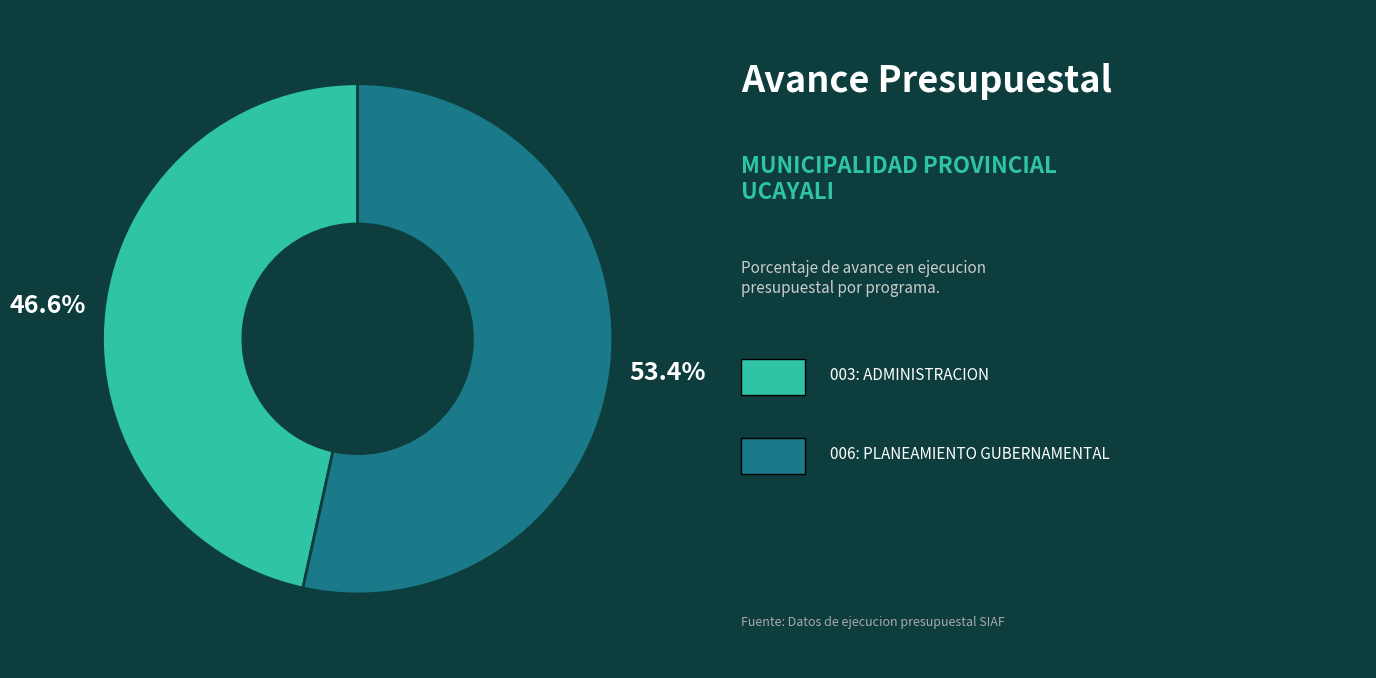

How many slices are in this pie chart?

2